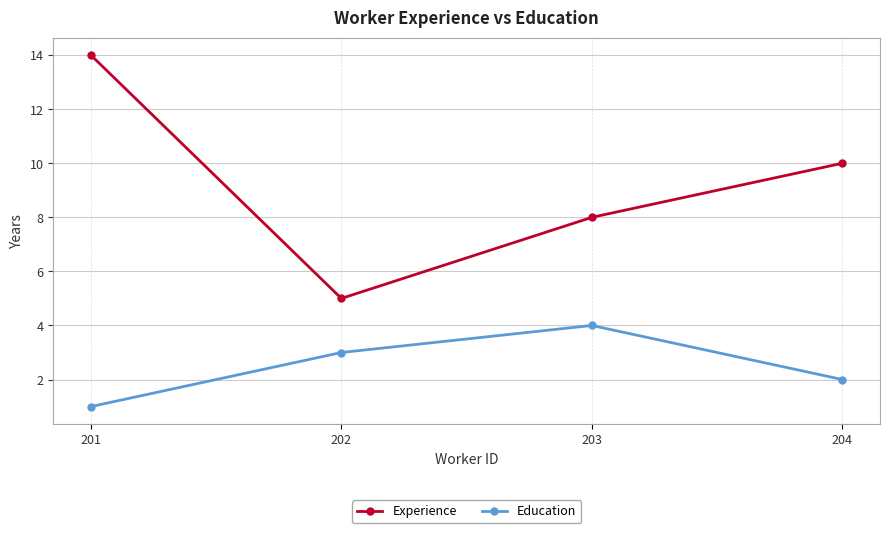

Which series changed the most between 201 and 202?

Experience